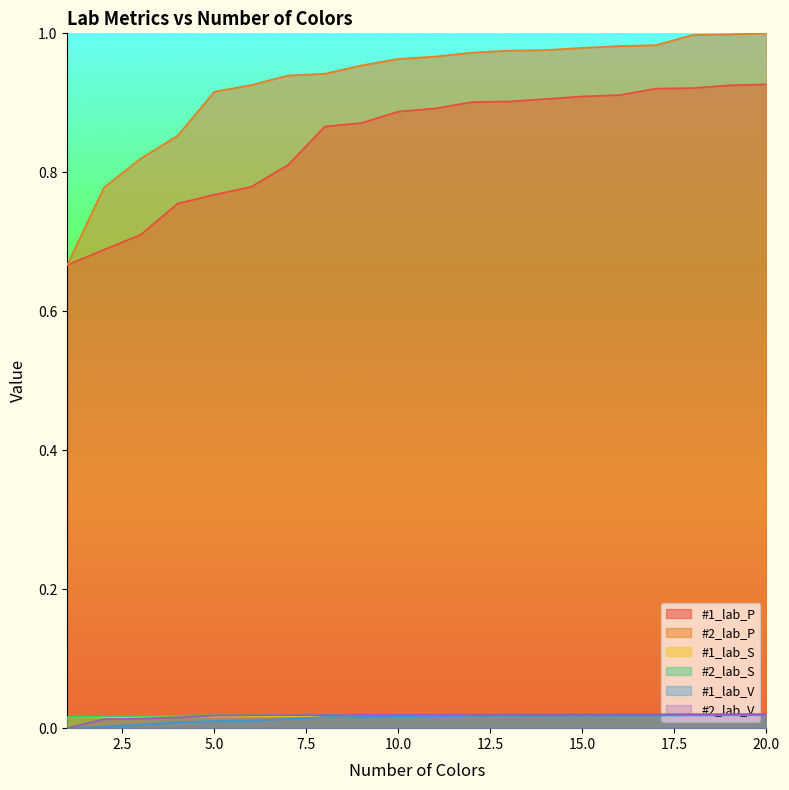

In #2_lab_V, how many points are higher than both neighbors (excluding endpoints)?

1